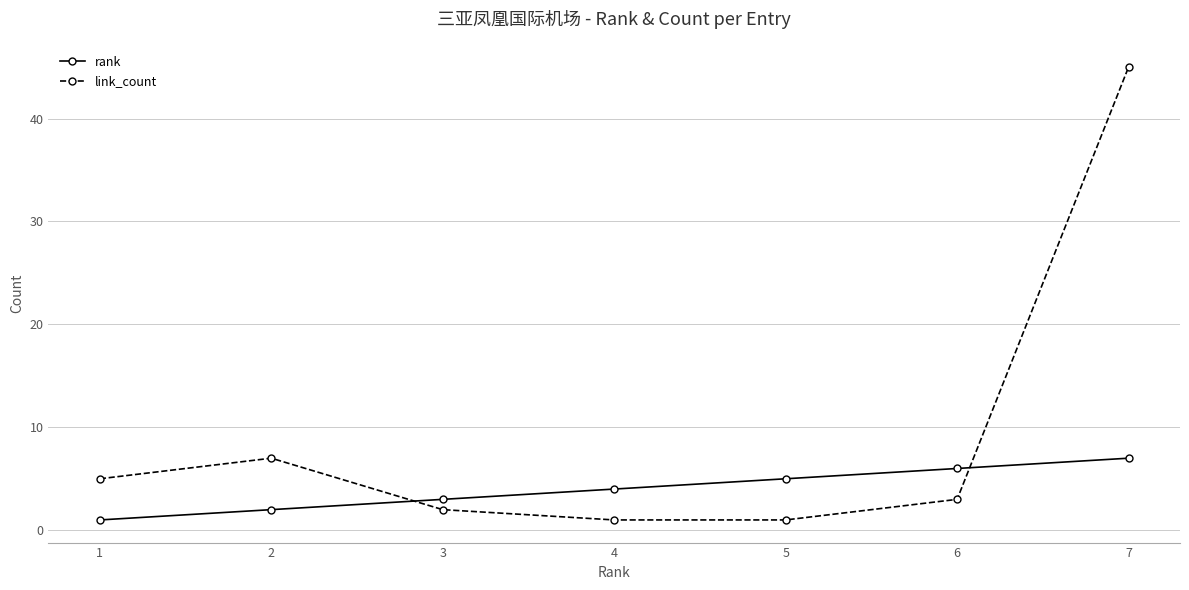

Reading right to left, what are all the values shown in this chart?

rank: 7	6	5	4	3	2	1
link_count: 45	3	1	1	2	7	5